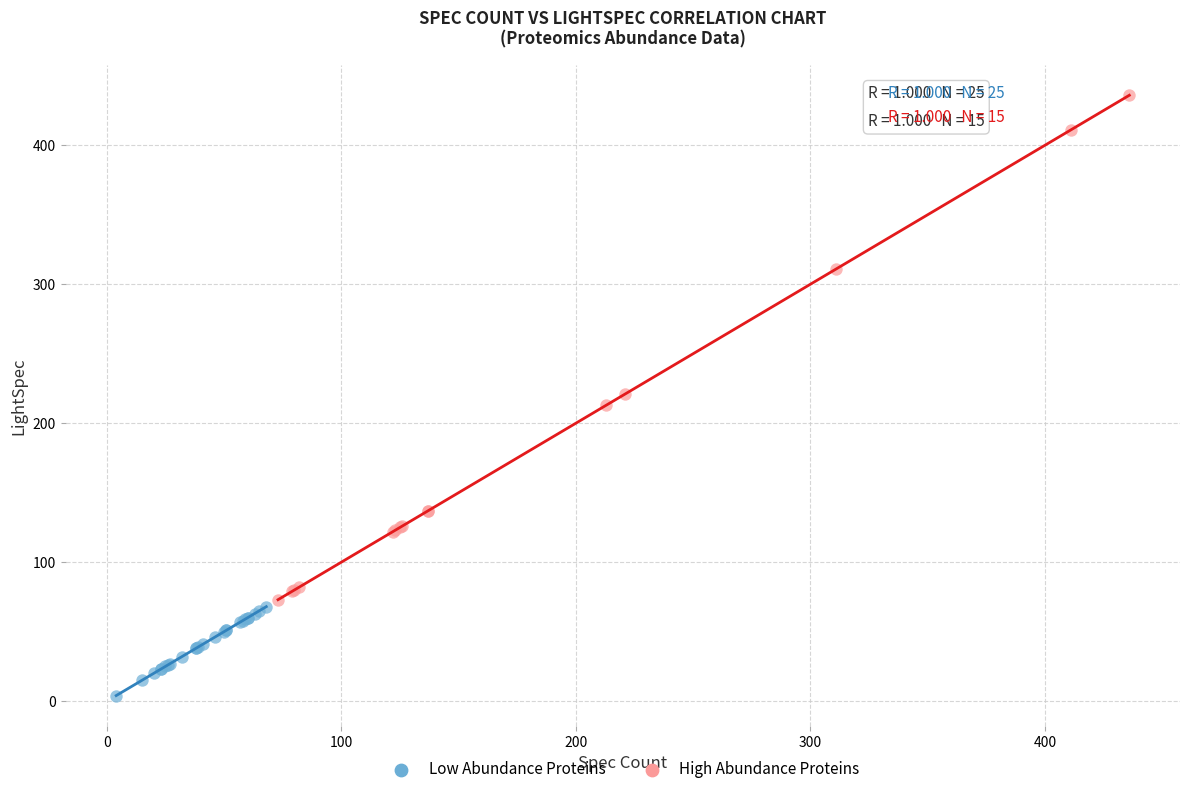

Which series contains the highest Y value?

High Abundance Proteins